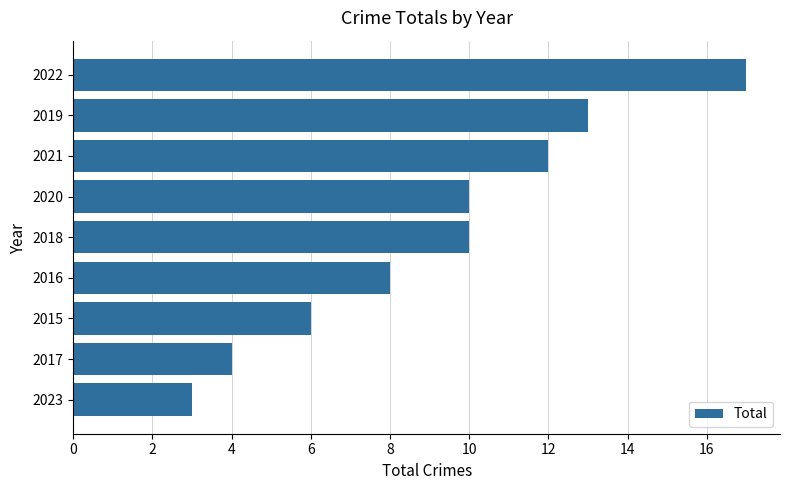

What is the average value?

9